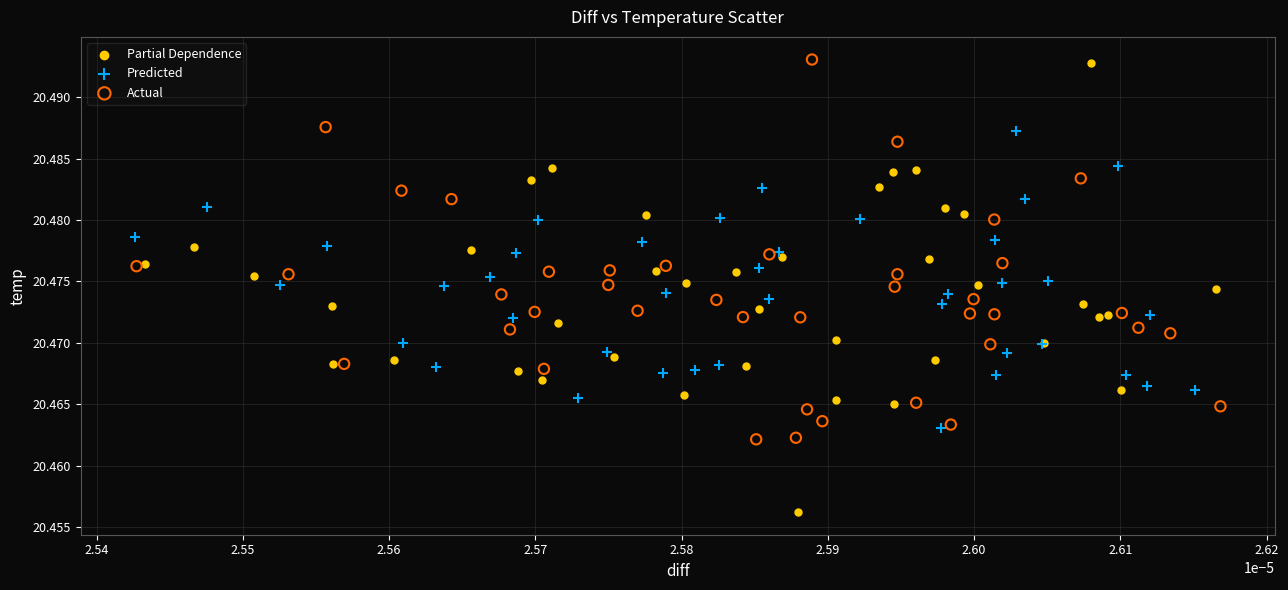

Which series has the largest Y range (max minus min)?

Partial Dependence